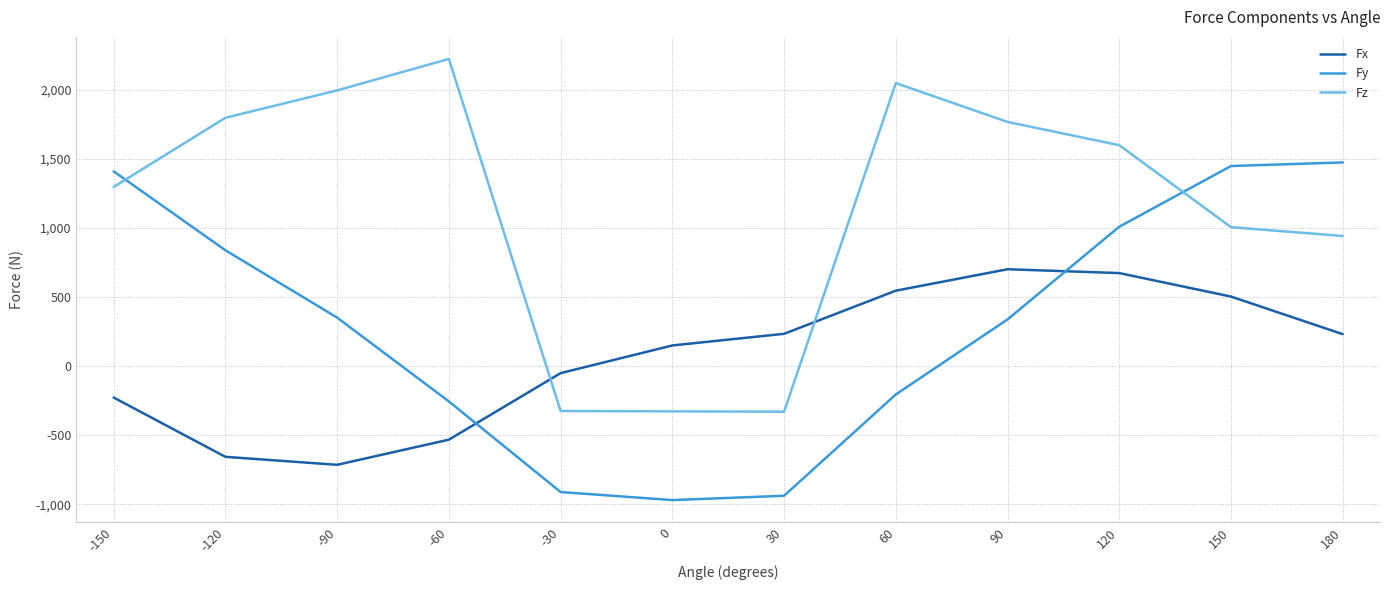

What is the minimum value for Fy?

-969.2